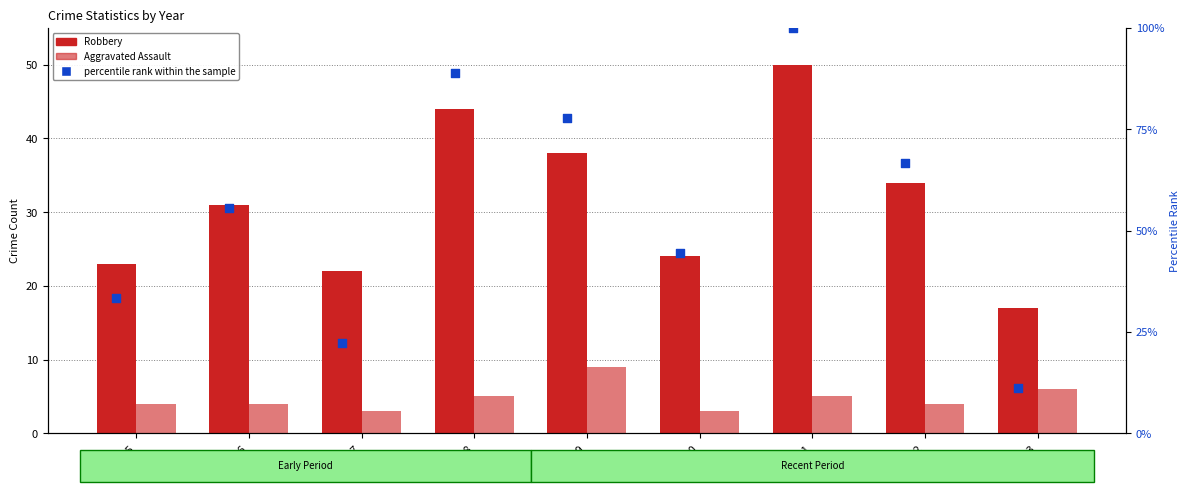

At how many categories does at least one series exceed 82?

2